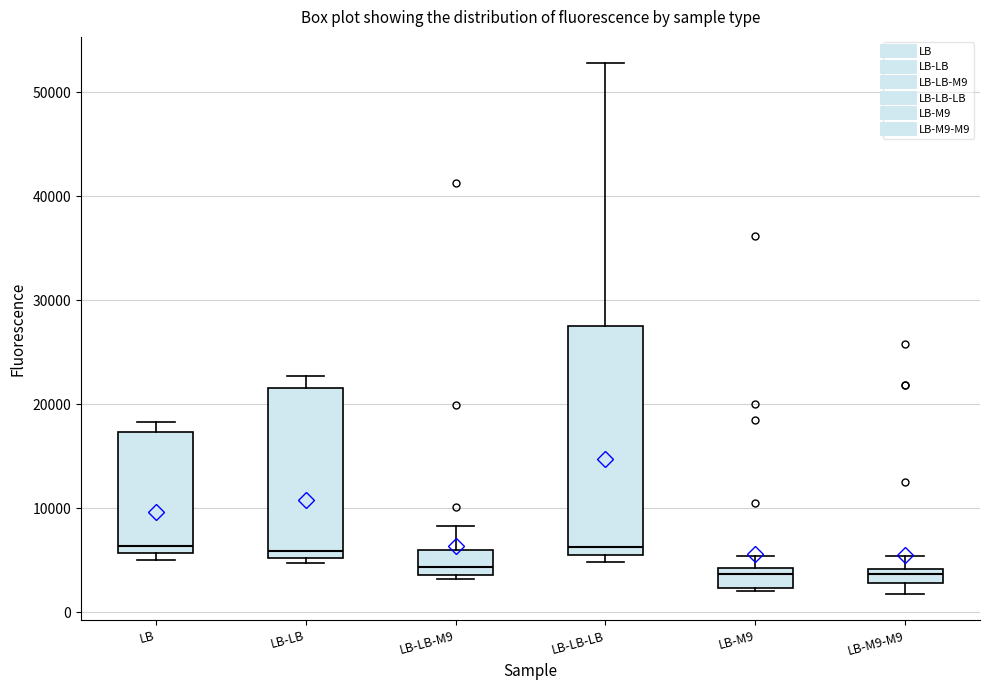

Comparing the boxes themselves (not the whiskers), which one is the tallest?

LB-LB-LB